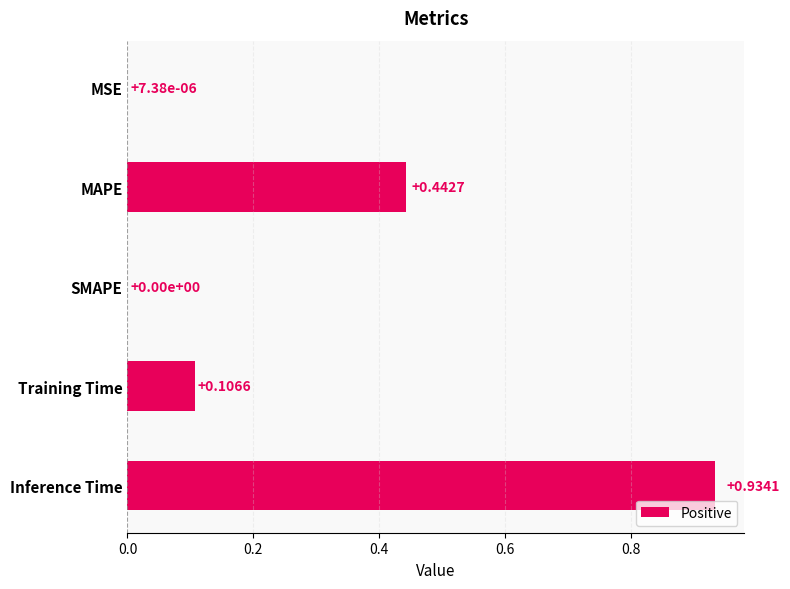

What is the difference between the second highest and minimum values?

0.4